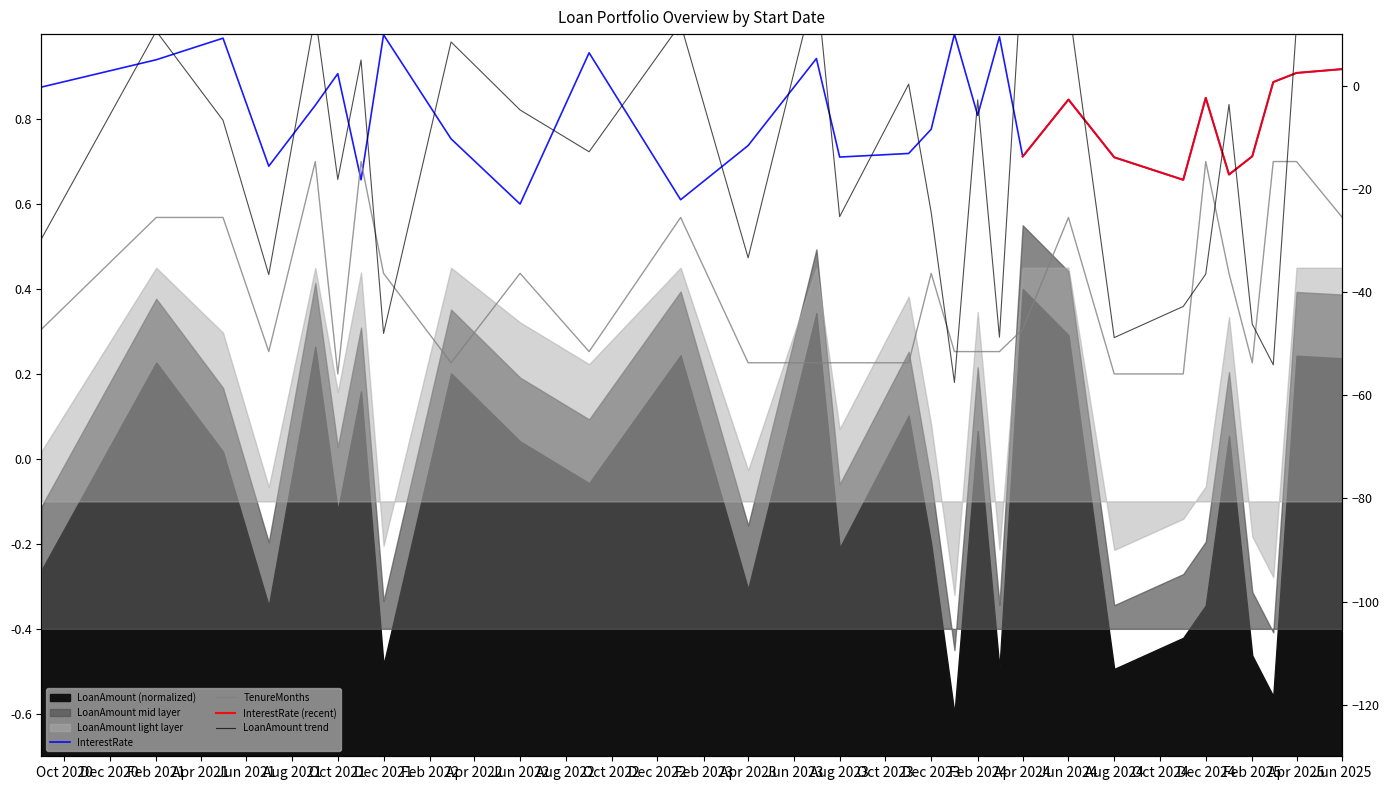

Where is the first local maximum for InterestRate?

2021-05